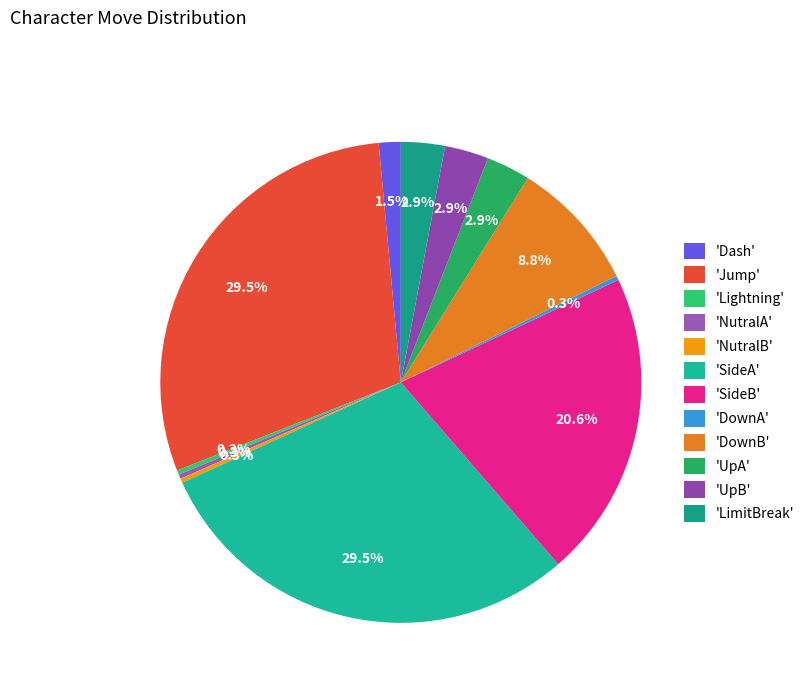

Which category has the smallest portion of the pie?

Lightning